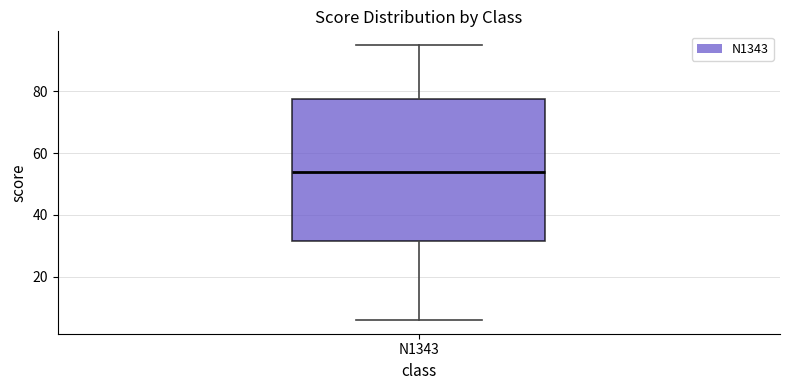

Transcribe this box plot: give where the median line is, the range the box spans, and where the two whiskers end, as read against the y-axis. The values are not printed on the chart, so give them approximately, as read against the axis.

median 54, box 32 to 78, whiskers 6 to 96